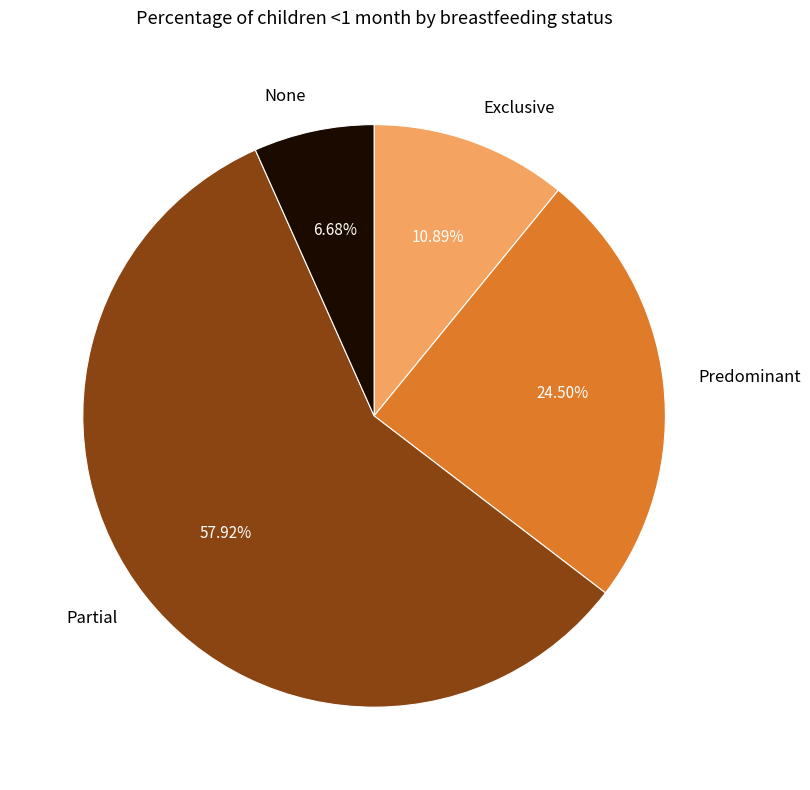

Which category has the biggest portion of the pie?

Partial